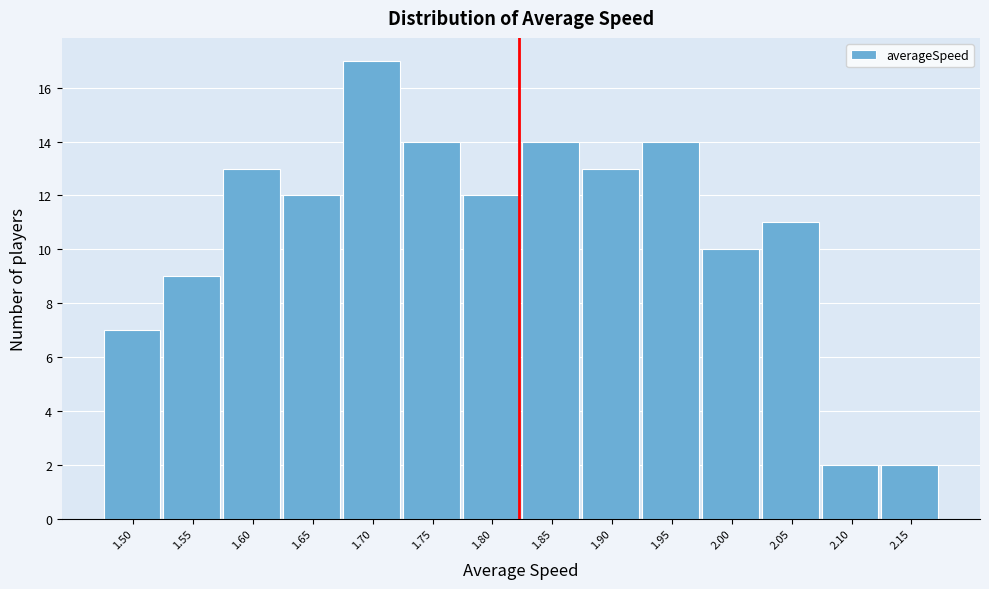

Reading left to right, list all the values displayed in this chart.

1.50=7	1.55=9	1.60=13	1.65=12	1.70=17	1.75=14	1.80=12	1.85=14	1.90=13	1.95=14	2.00=10	2.05=11	2.10=2	2.15=2